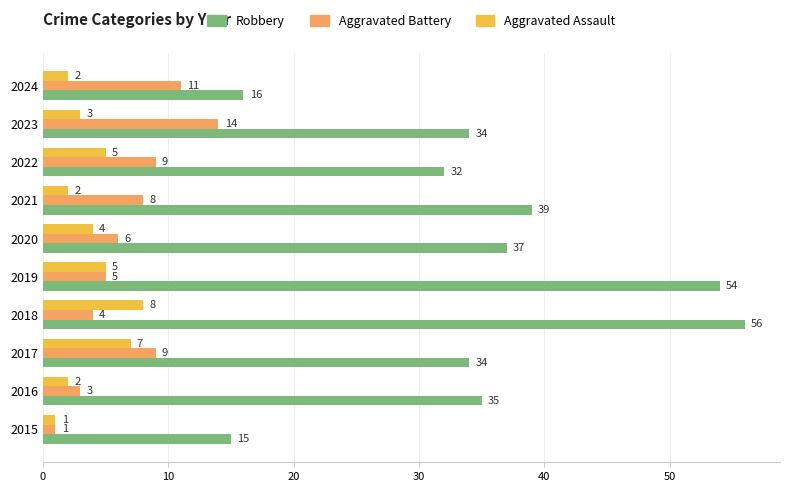

Where is Aggravated Battery nearest to the value 7?

2020